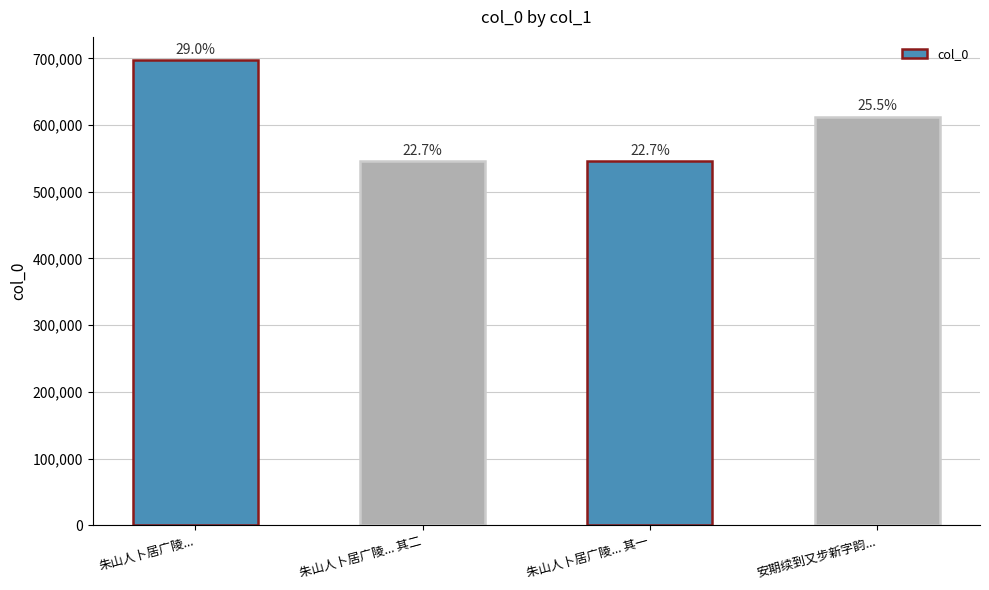

How many bars are there in total?

4